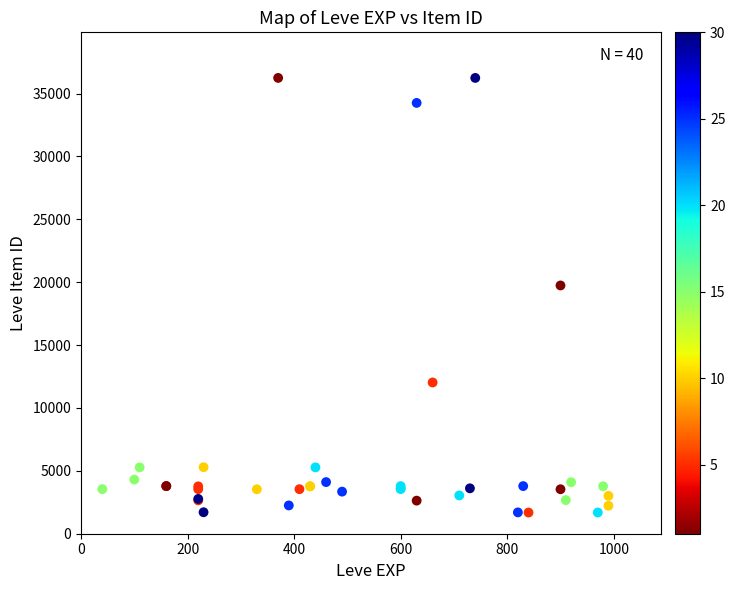

What Y value in the scatter plot is closest to 18967?

19744